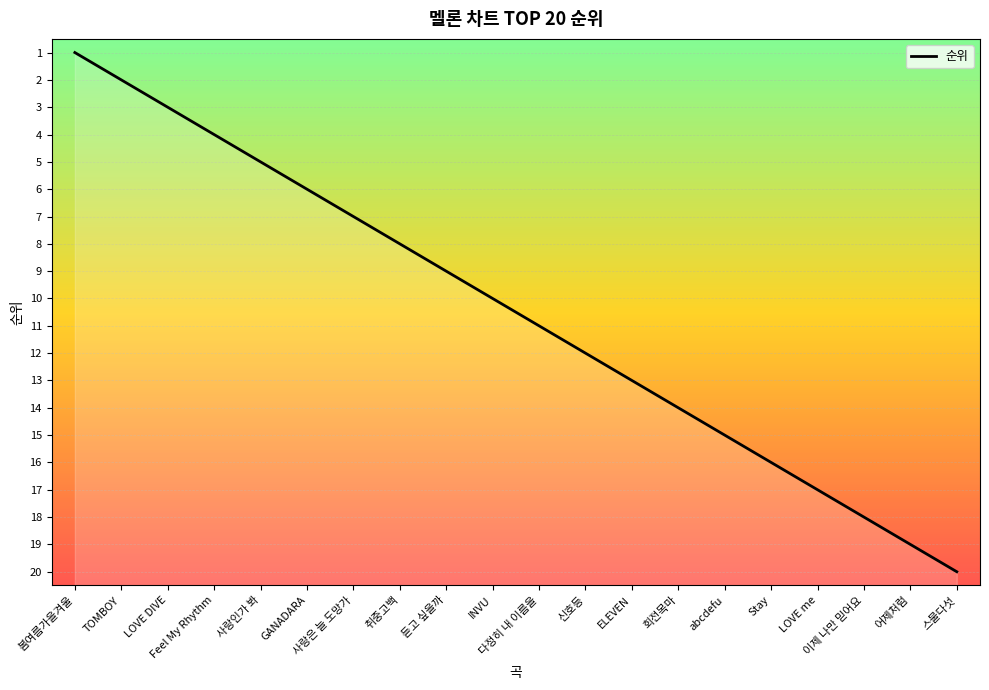

Reading right to left, extract all data points from this chart.

20	19	18	17	16	15	14	13	12	11	10	9	8	7	6	5	4	3	2	1